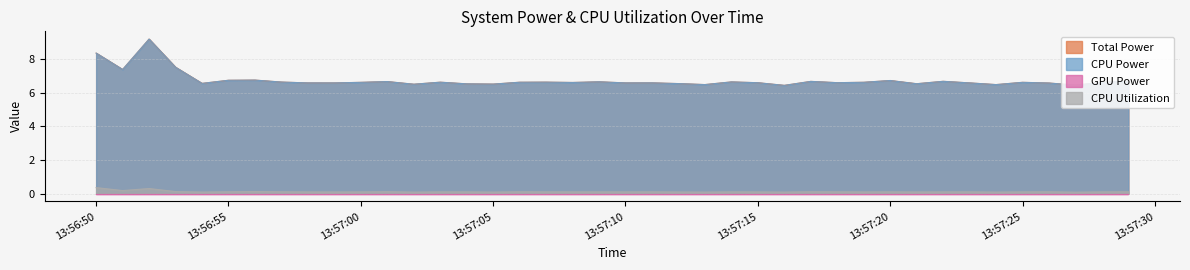

True or false: CPU Power and CPU Utilization intersect in this chart.

False